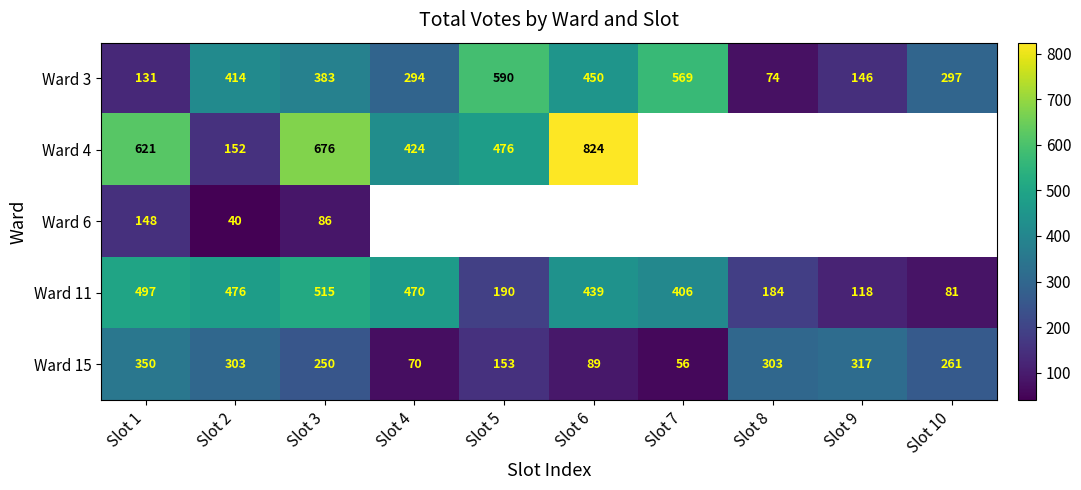

Is it true that Ward 3 equals 74 at Slot 8?

True